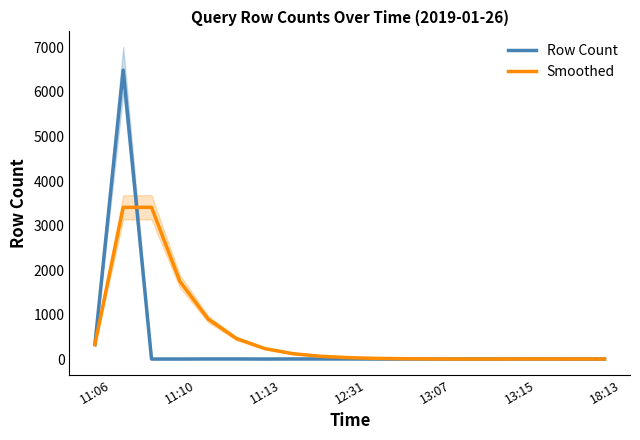

Reading left to right, transcribe all the data shown in this chart.

Row Count: 327	6491	2	2	4	4	2	4	4	4	2	2	2	2	2	4	4	2	2
Smoothed: 327	3409	3409	1748	900	462	237	121	62	32	16	8	4	2	2	4	4	3	2